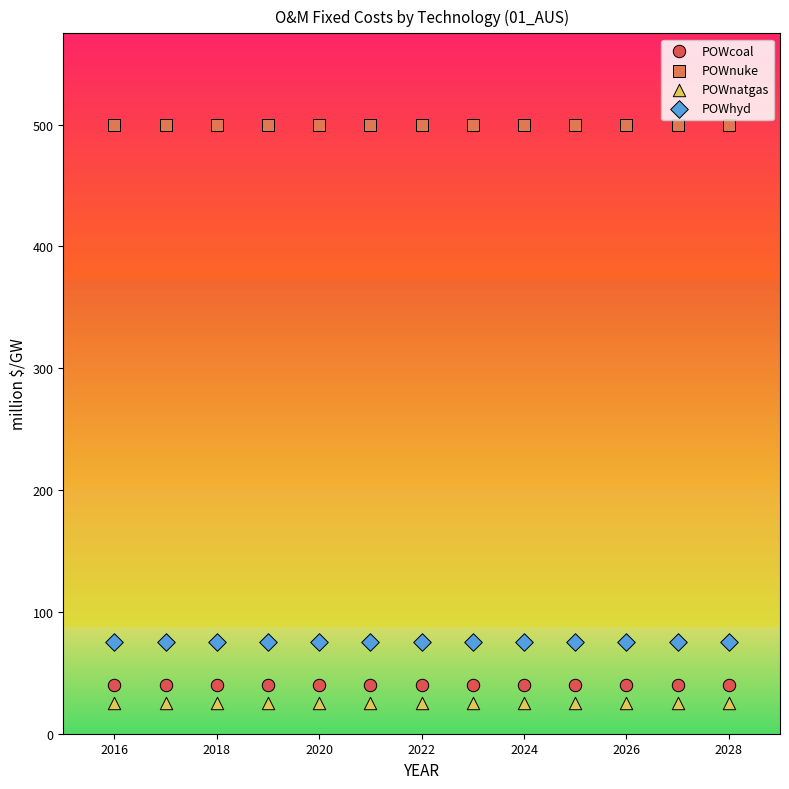

What are all the series names shown in the legend?

POWcoal, POWnuke, POWnatgas, POWhyd